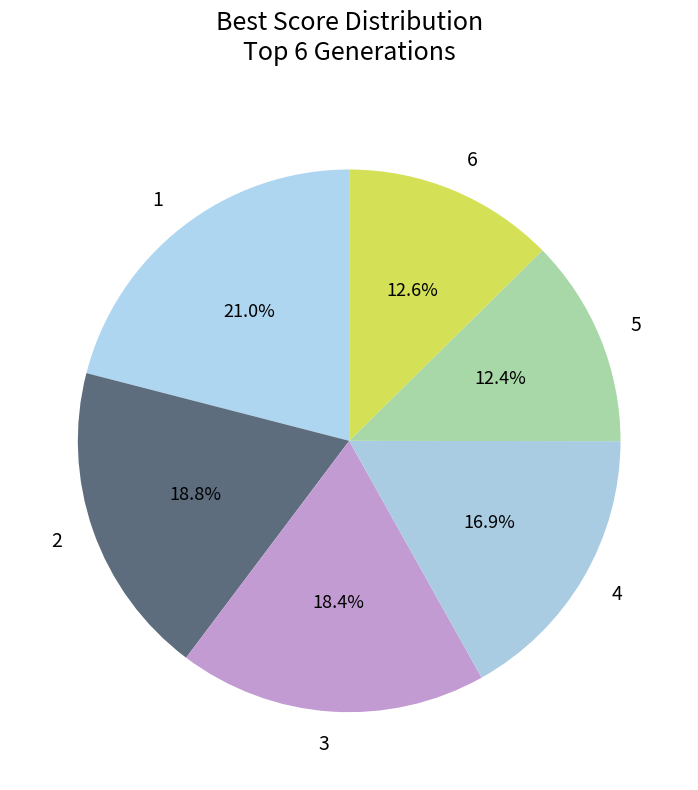

Does 6 represent more than half of the total?

No